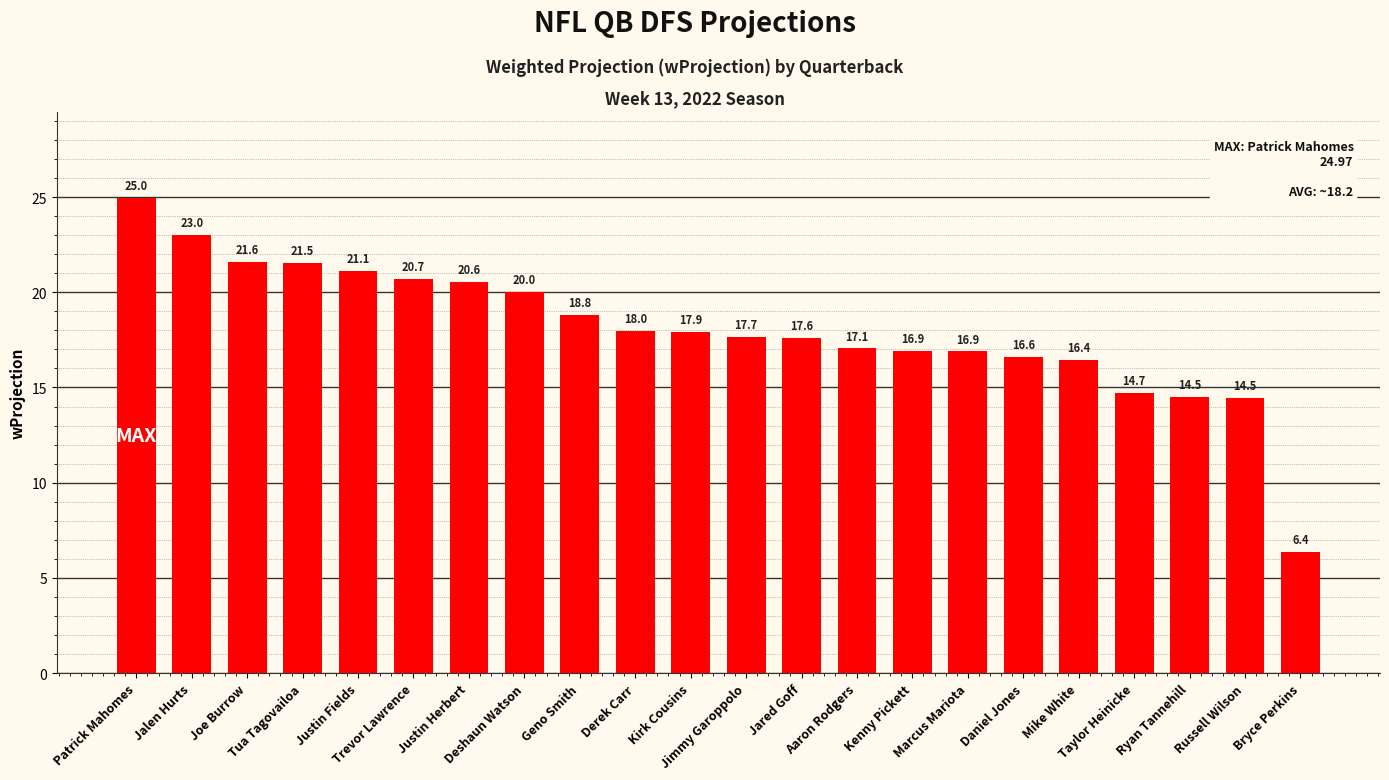

Where does the data first go above 17?

Patrick Mahomes